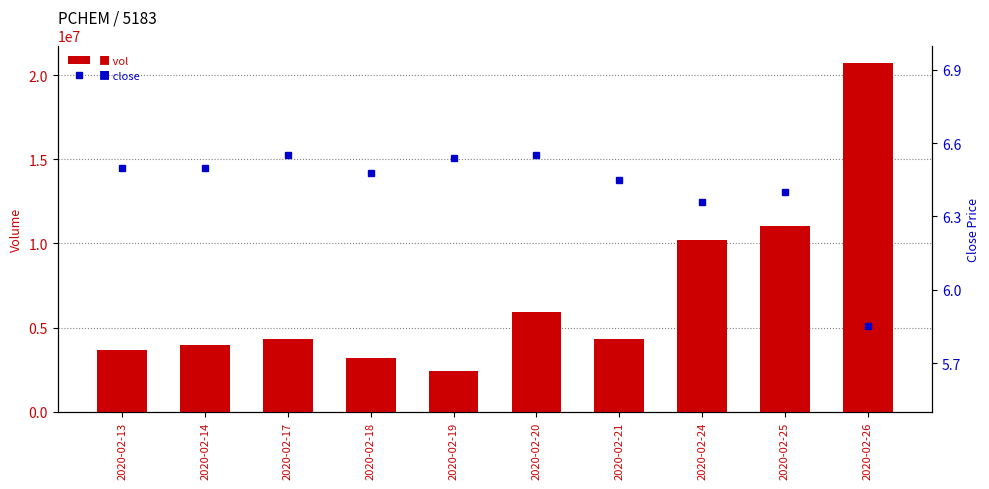

What are all the series names shown in the legend?

vol, close